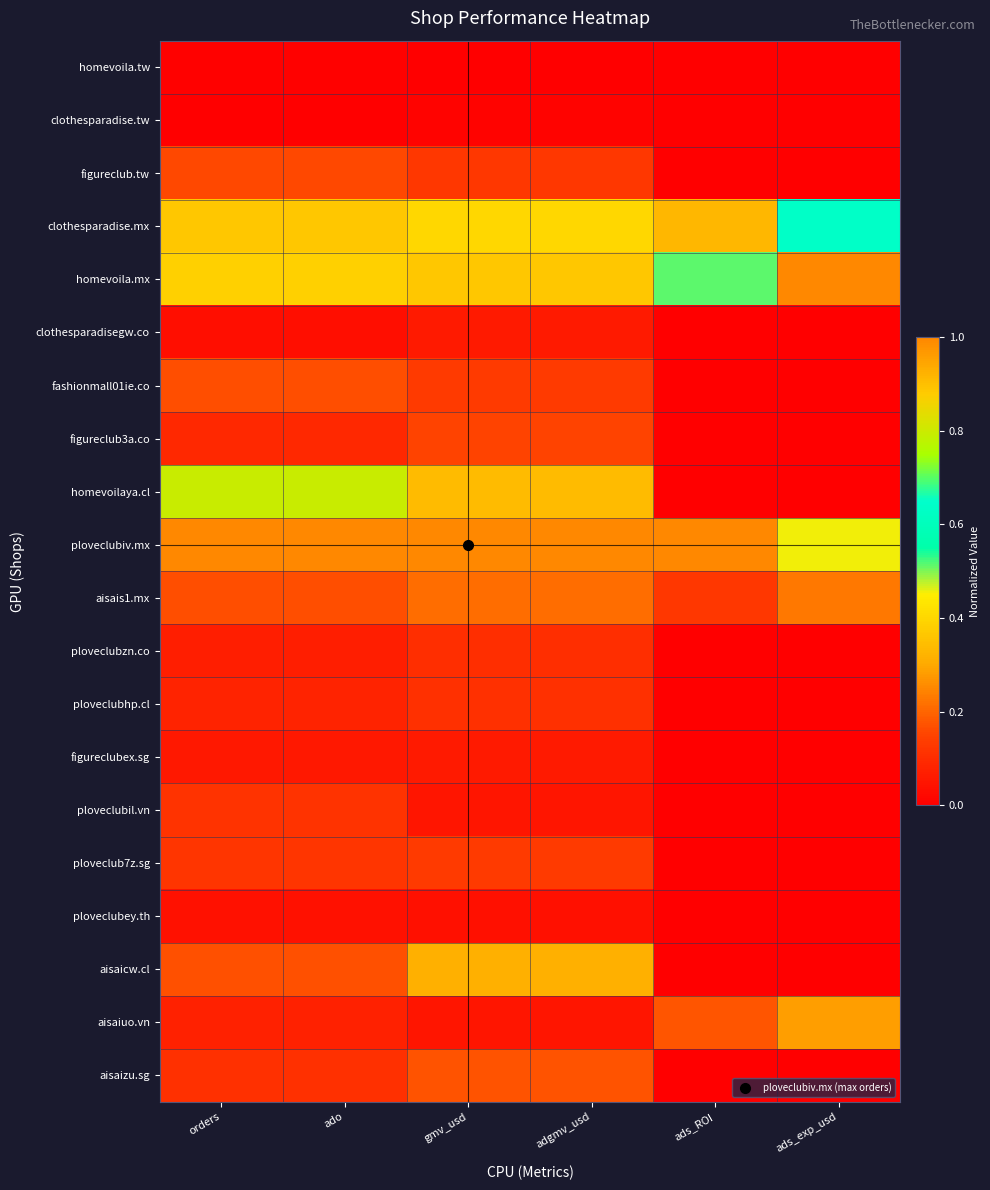

At which category is the sum across all series the highest?

gmv_usd